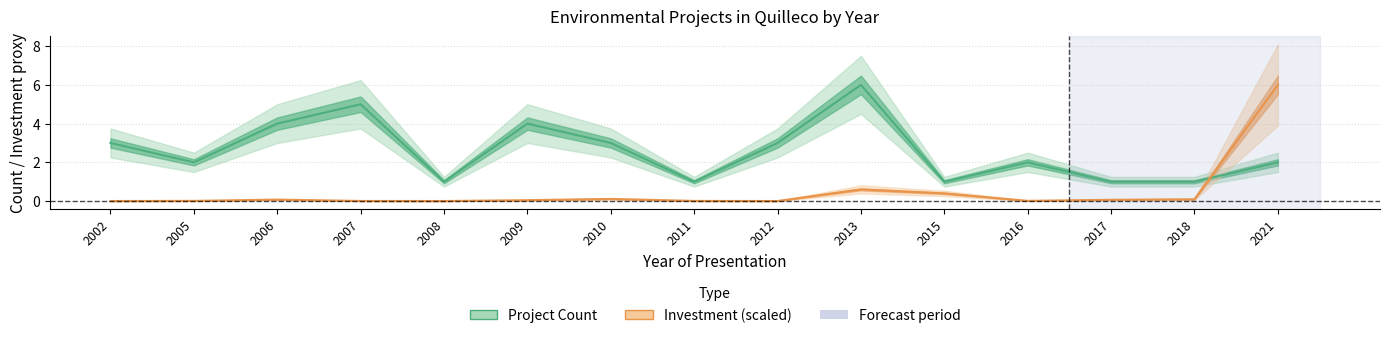

Reading right to left, what are all the values shown in this chart?

Project Count: 2.0	1.0	1.0	2.0	1.0	6.0	3.0	1.0	3.0	4.0	1.0	5.0	4.0	2.0	3.0
Investment (scaled): 6.0	0.1	0.1	0.0	0.4	0.6	0.0	0.0	0.1	0.0	0.0	0.0	0.1	0.0	0.0